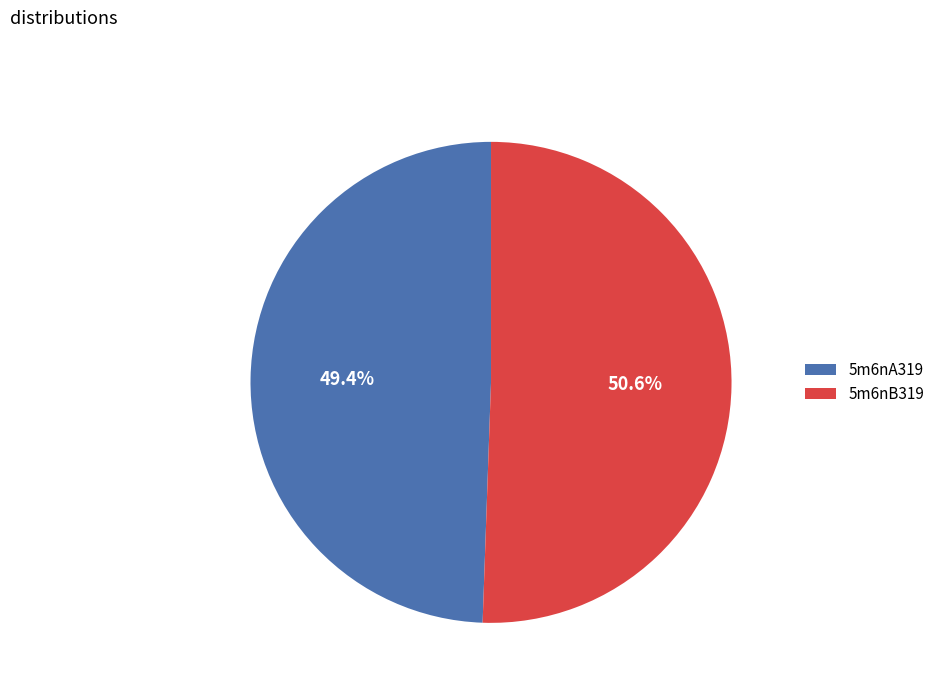

What percentage is the 5m6nA319 slice, to the nearest percent?

49%